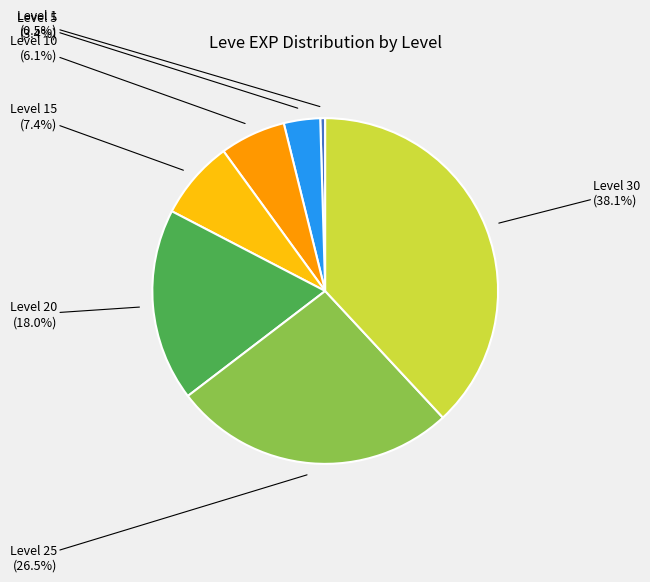

Does any single category account for the majority?

No